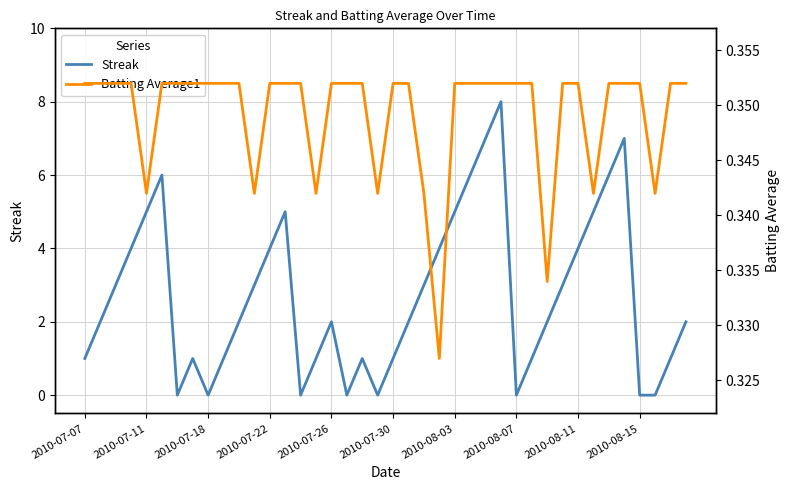

Is it true that Streak equals 3.4 at 26?

False